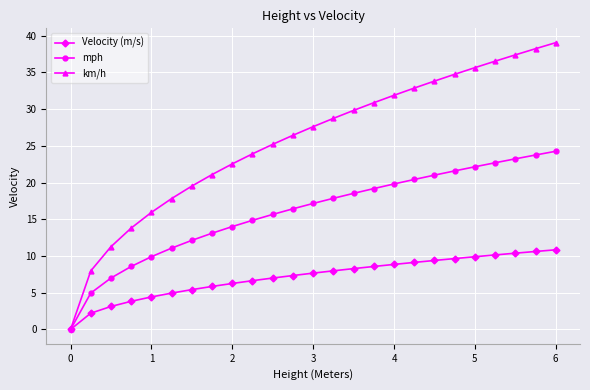

What is the maximum value for mph?

24.3